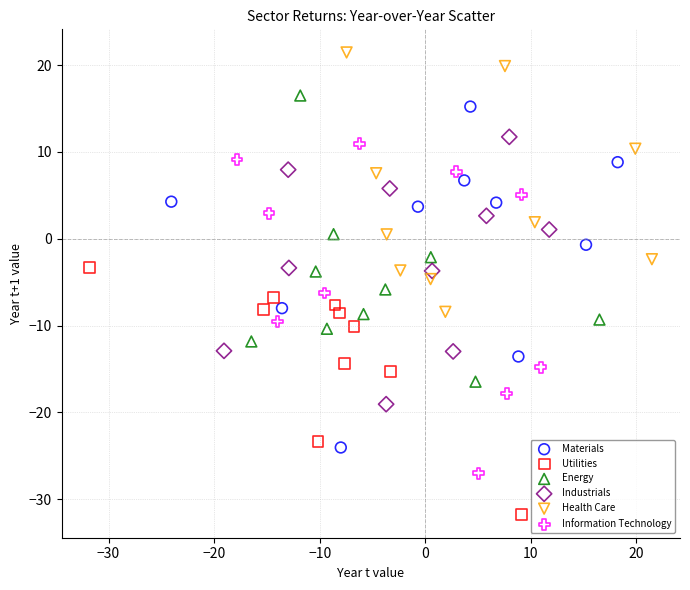

Which series contains the highest Y value?

Health Care